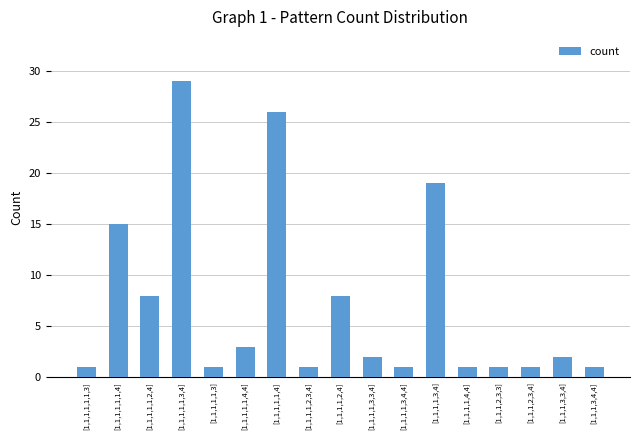

Reading right to left, extract all data points from this chart.

1	2	1	1	1	19	1	2	8	1	26	3	1	29	8	15	1